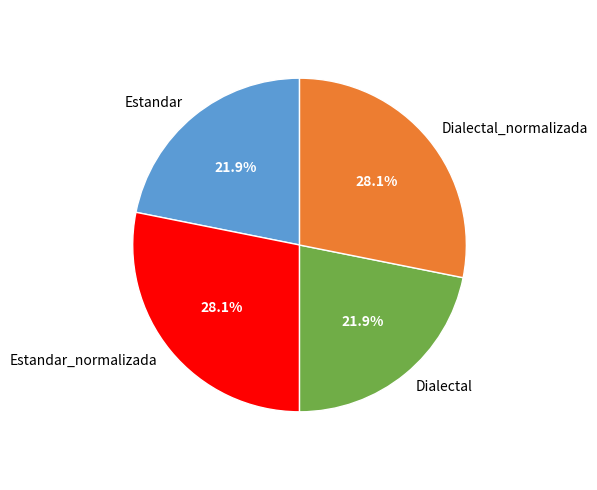

How many slices are in this pie chart?

4